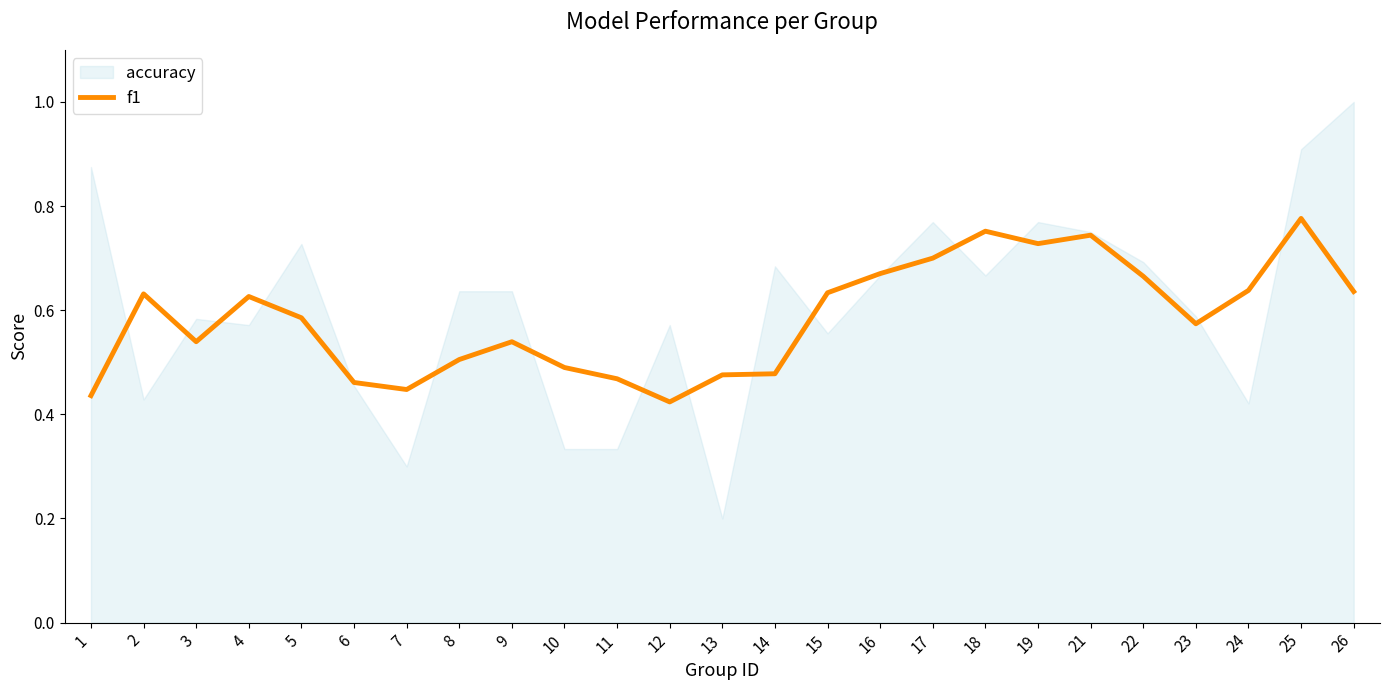

What is the sum of all values?

14.6